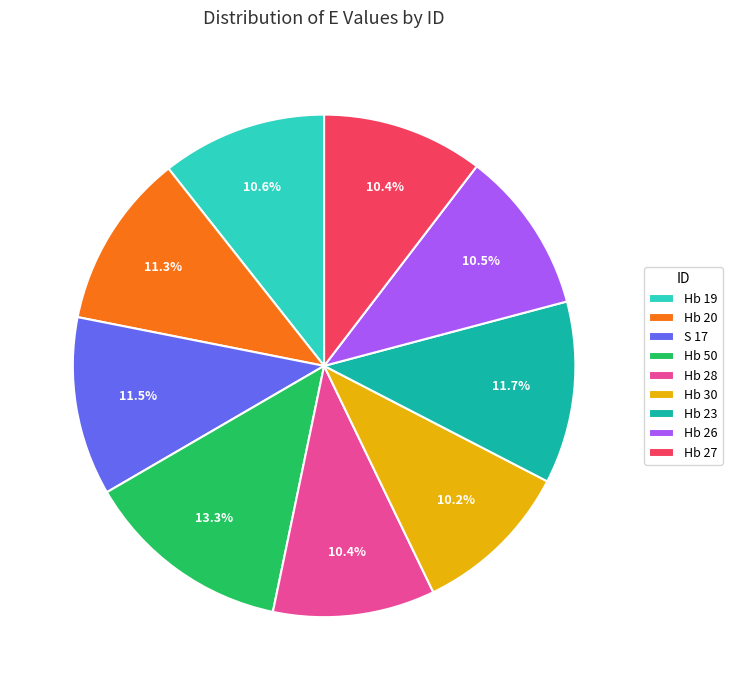

The Hb 28 slice represents 1% of the pie. True or false?

False